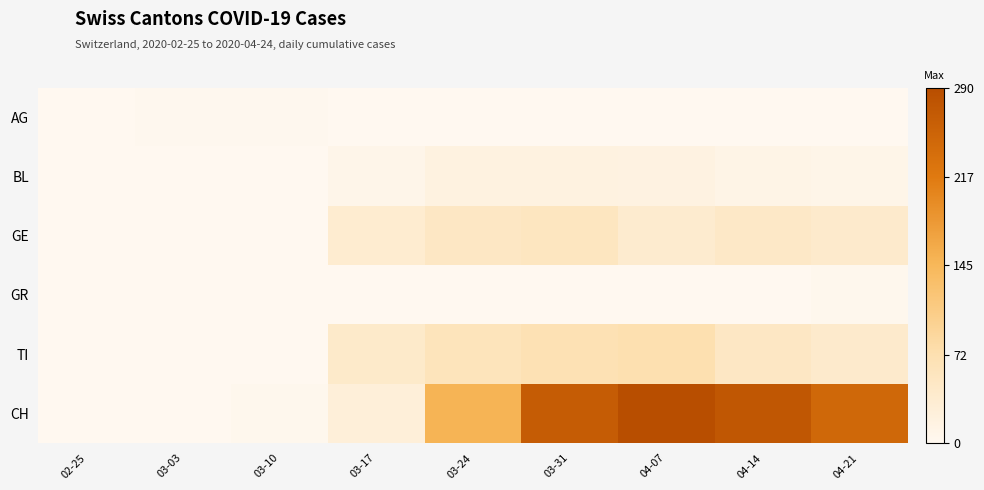

Which series has the largest total across all categories?

CH